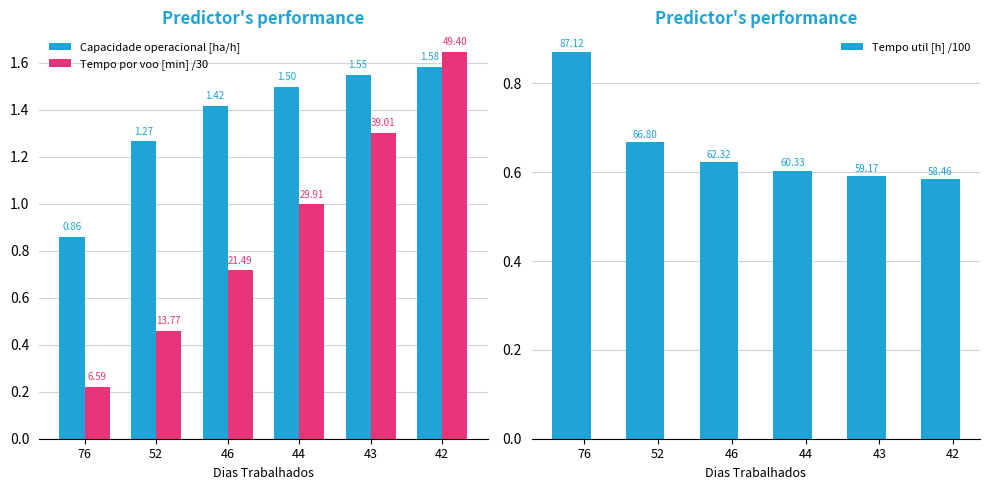

Read the Tempo por voo [min] /30 value at 76.

0.2